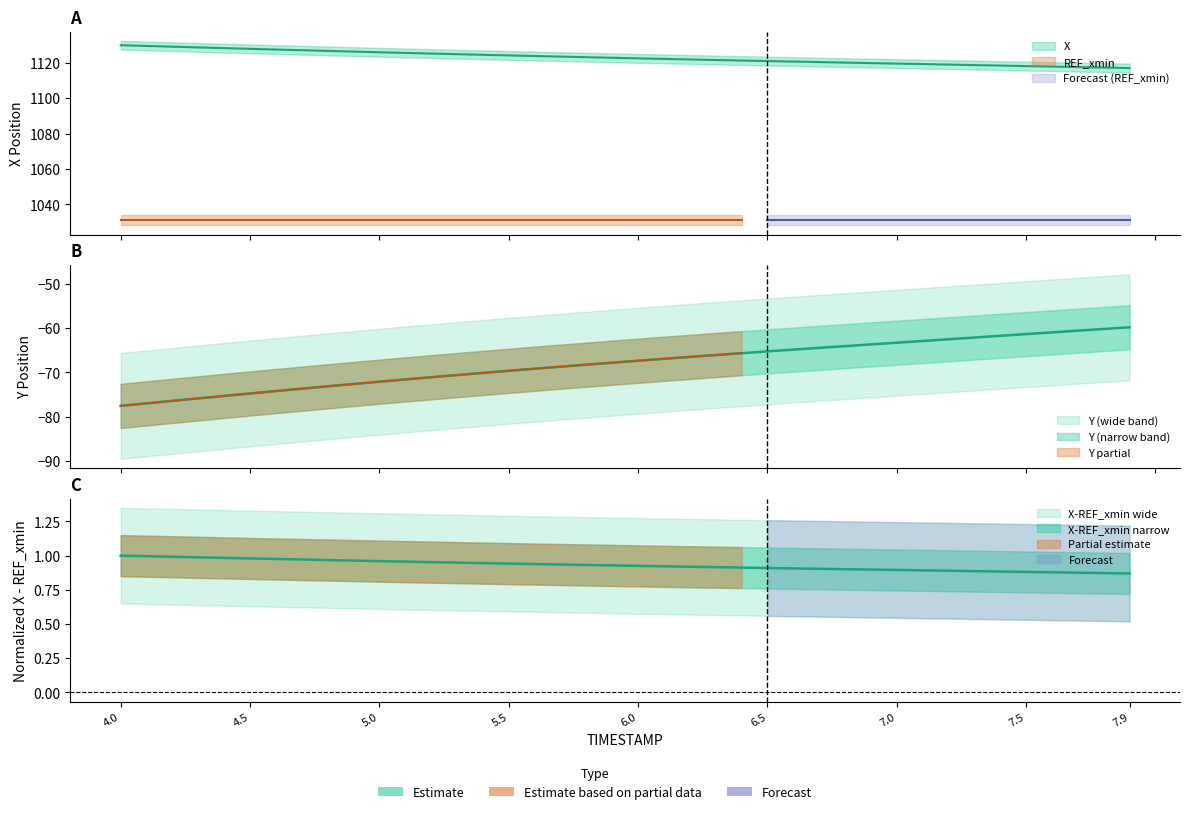

What is the value of the X point at the 39th from the left?

1117.2